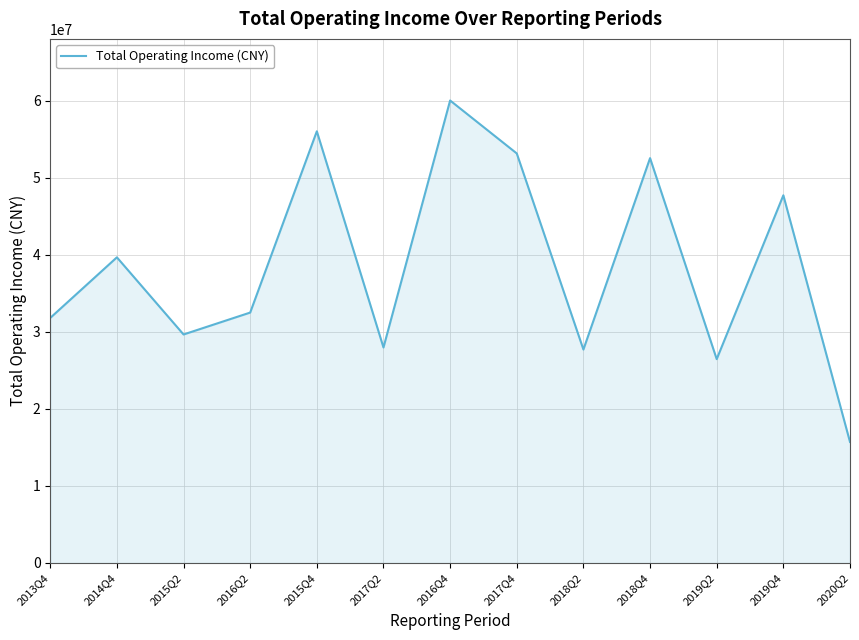

The chart shows a value of 52527945.0 at 2018Q4. True or false?

True